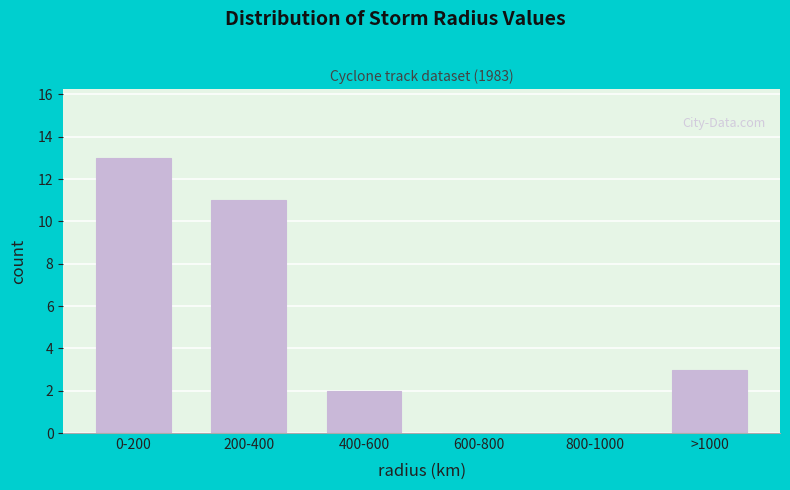

Reading right to left, transcribe all the data shown in this chart.

>1000=3	800-1000=0	600-800=0	400-600=2	200-400=11	0-200=13